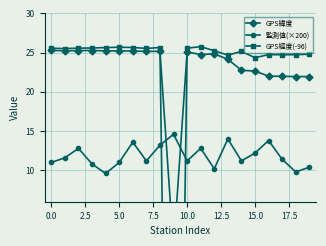

At how many categories does at least one series exceed 17?

19